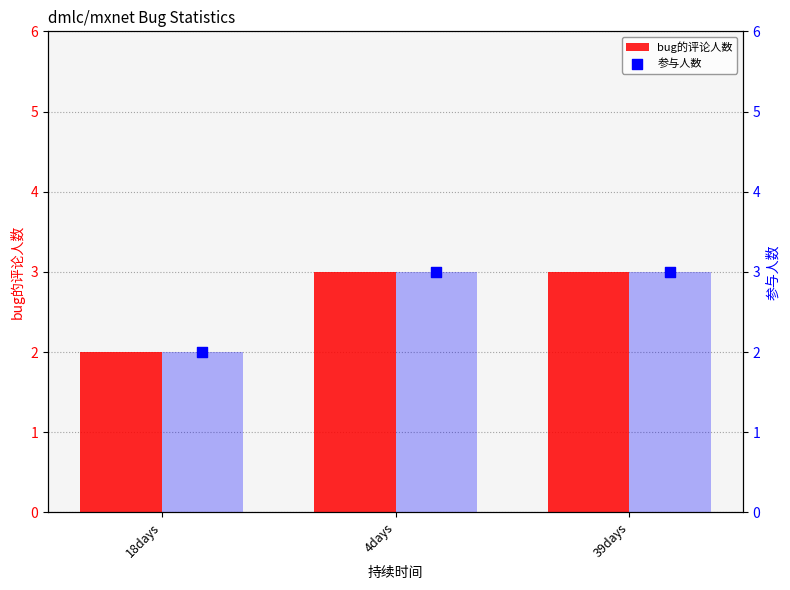

At how many categories does at least one series exceed 2?

2